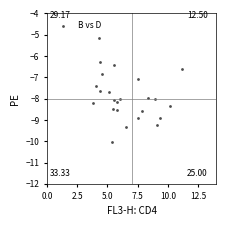

What is the range of X values (max minus min)?

7.4